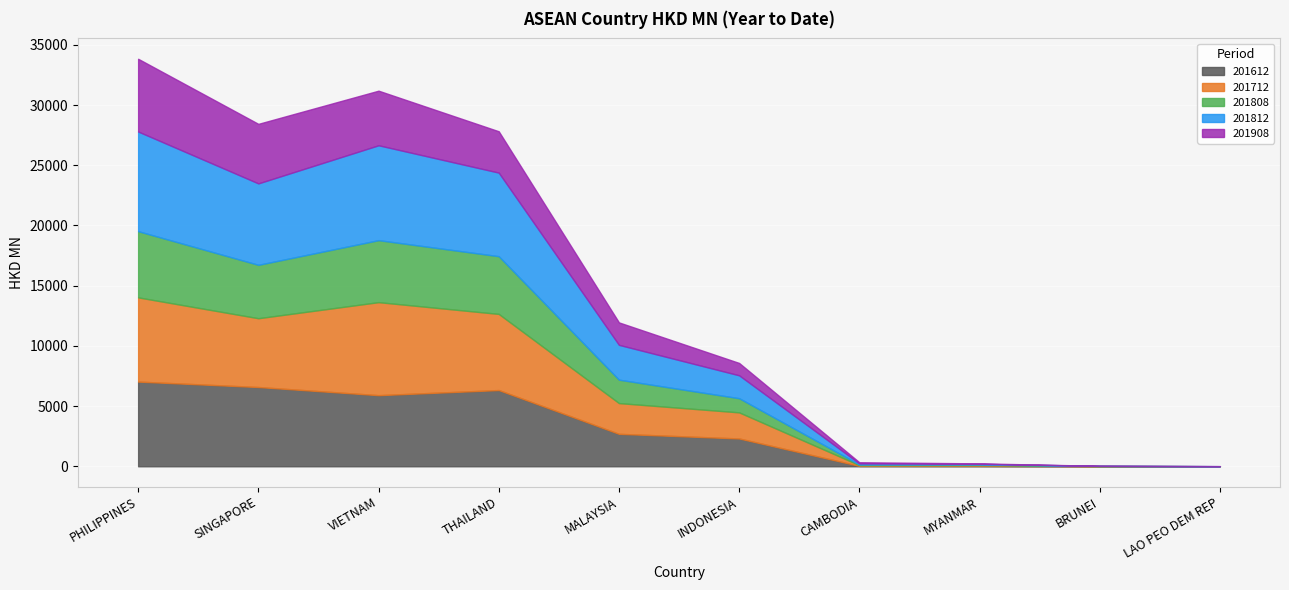

True or false: 201812 and 201808 intersect in this chart.

False